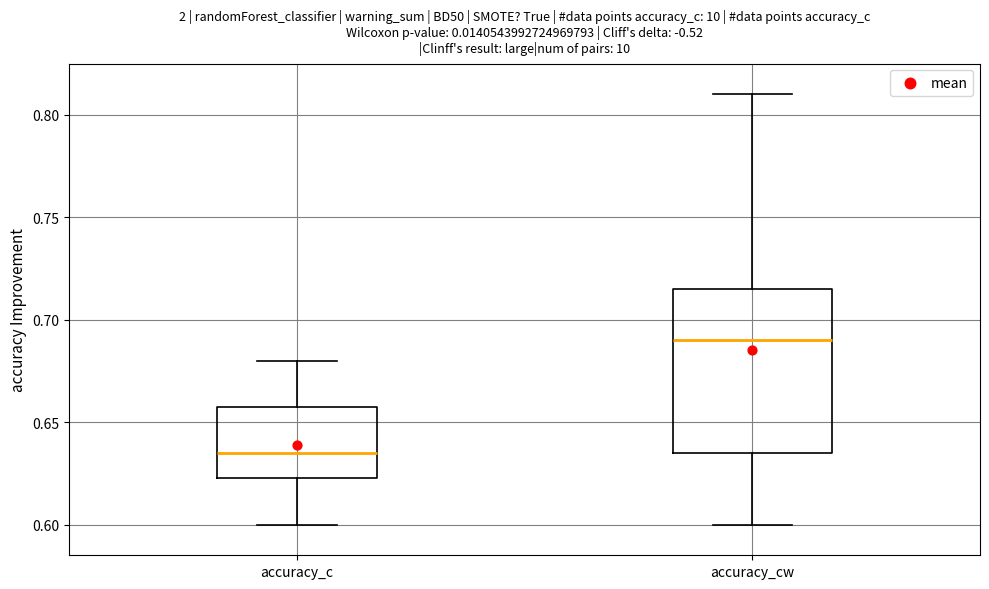

Reading left to right, transcribe this box plot: for each box, give where its median line is, the range the box spans, and where its two whiskers end, as read against the y-axis. The values are not printed on the chart, so give them approximately, as read against the axis.

accuracy_c: median 0.635, box 0.625 to 0.660, whiskers 0.600 to 0.680
accuracy_cw: median 0.690, box 0.635 to 0.715, whiskers 0.600 to 0.810